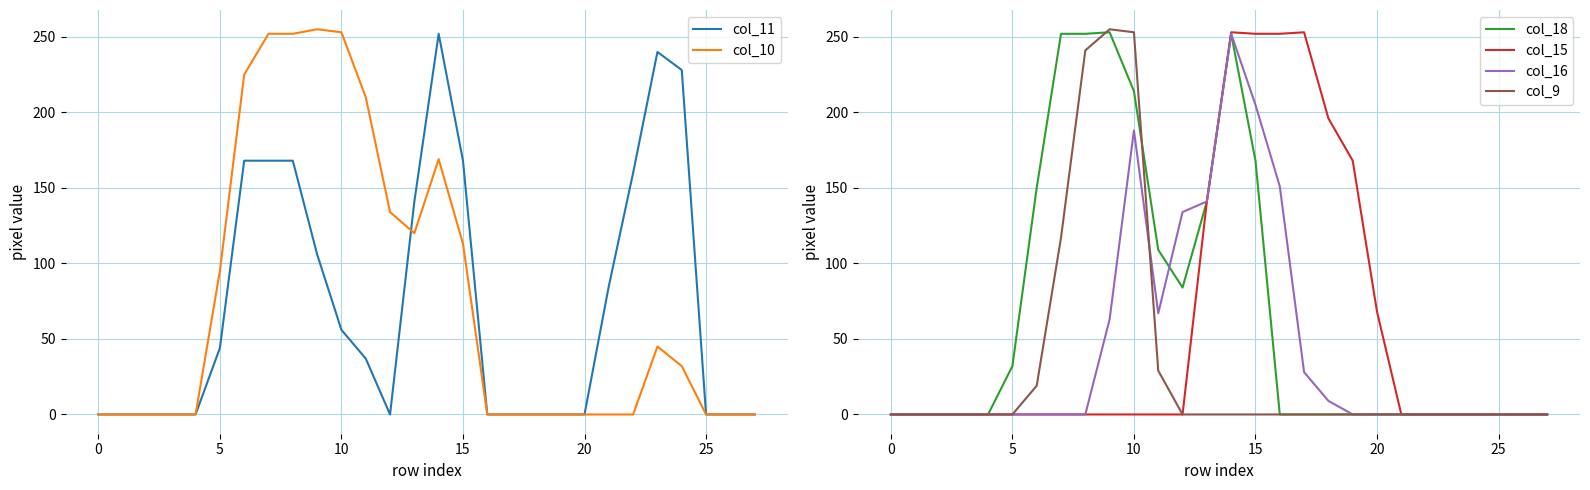

True or false: col_11 and col_15 cross at least once.

True